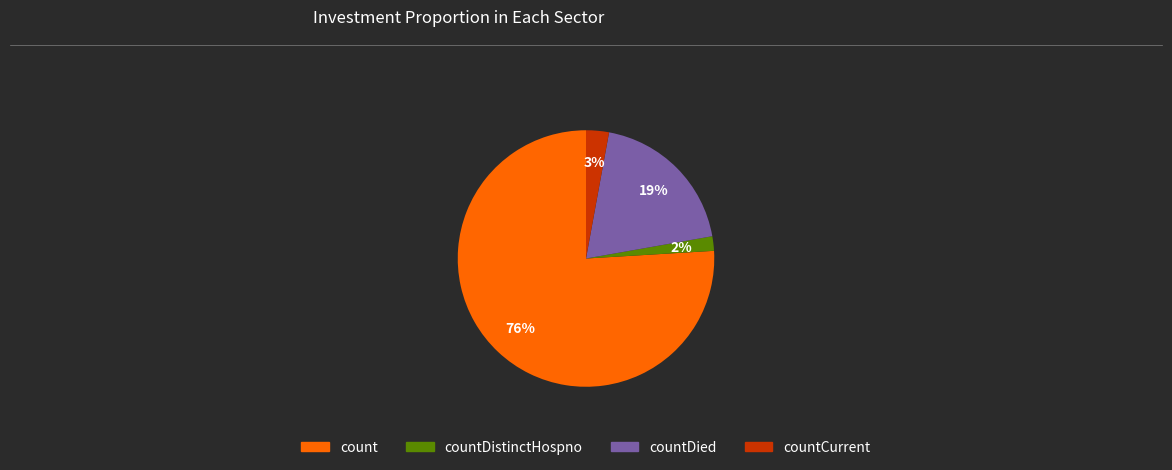

How many segments does this pie chart have?

4